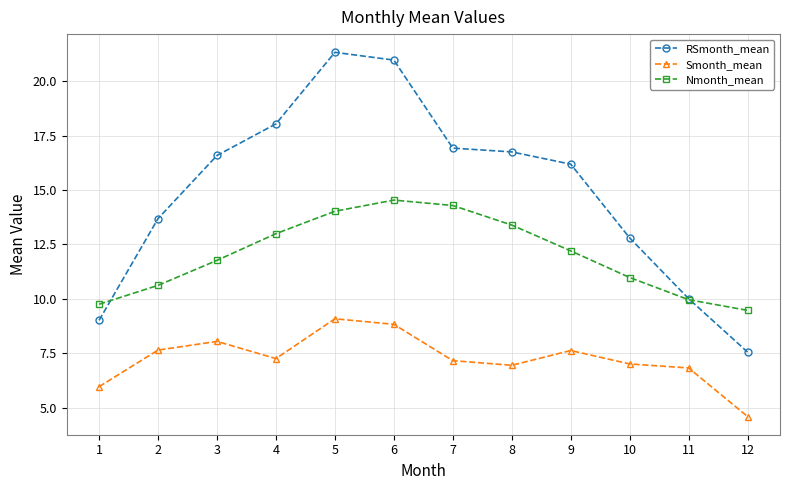

What is the minimum value shown in the chart?

4.6